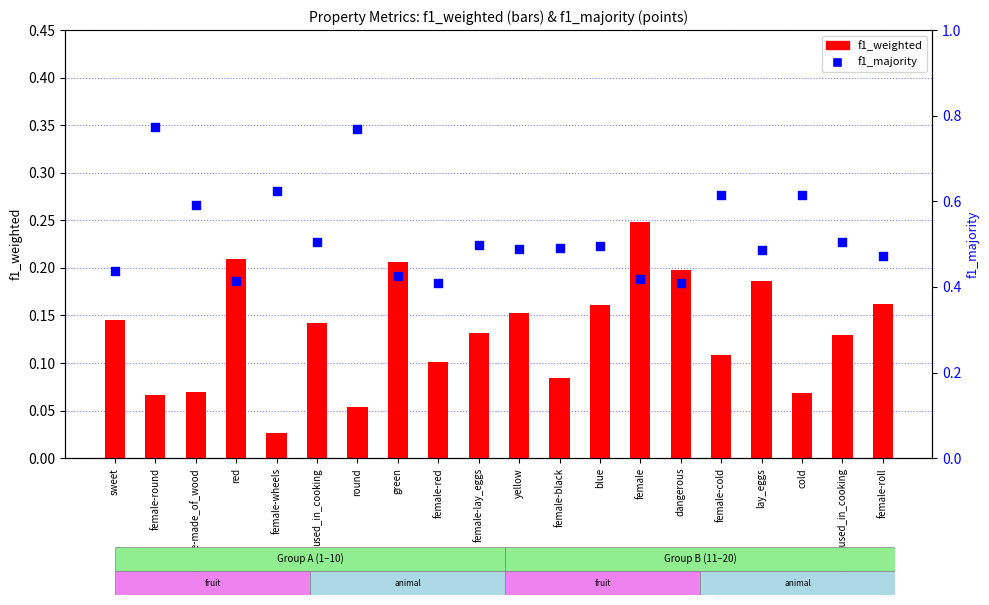

Which series reaches the maximum Y coordinate?

f1_majority